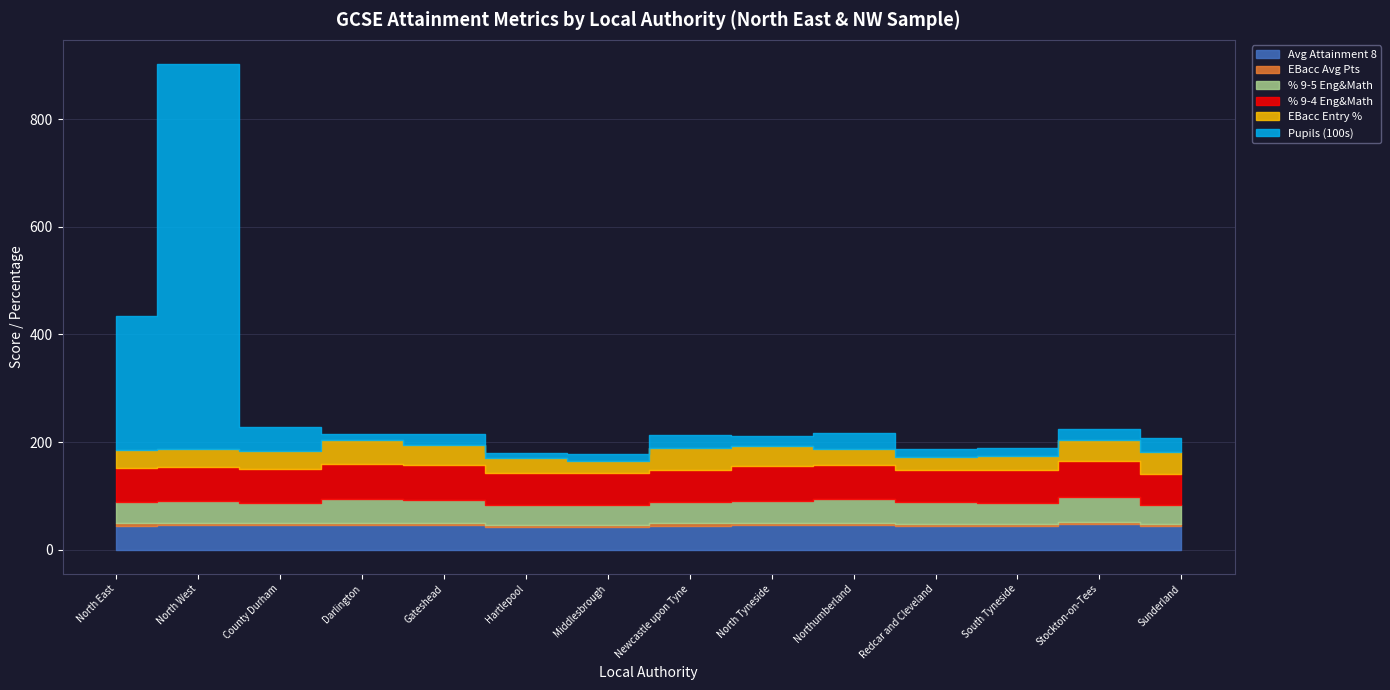

After their last crossing, which series has the higher values: Pupils (100s) or EBacc Entry %?

EBacc Entry %